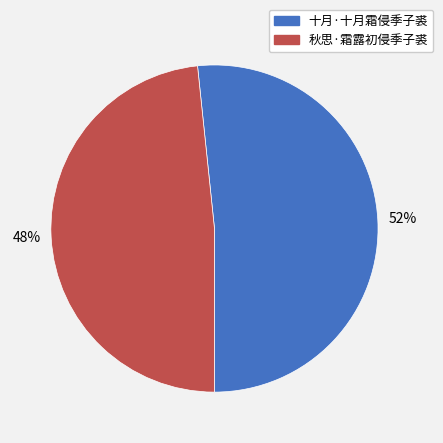

Which has a higher value, 秋思·霜露初侵季子裘 or 十月·十月霜侵季子裘?

十月·十月霜侵季子裘